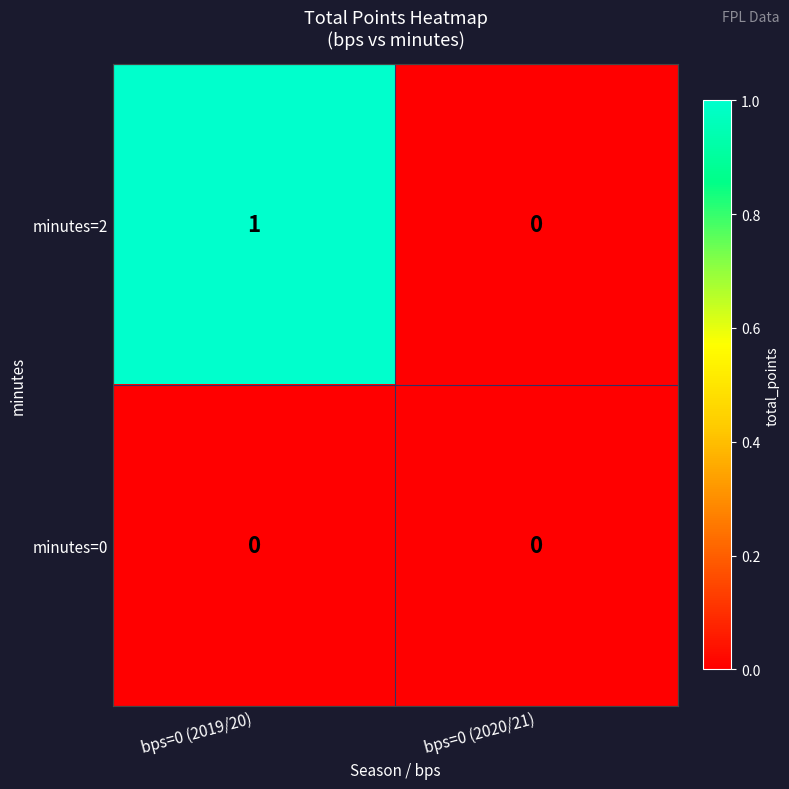

The minutes=2 series shows 2 at bps=0 (2019/20). True or false?

False